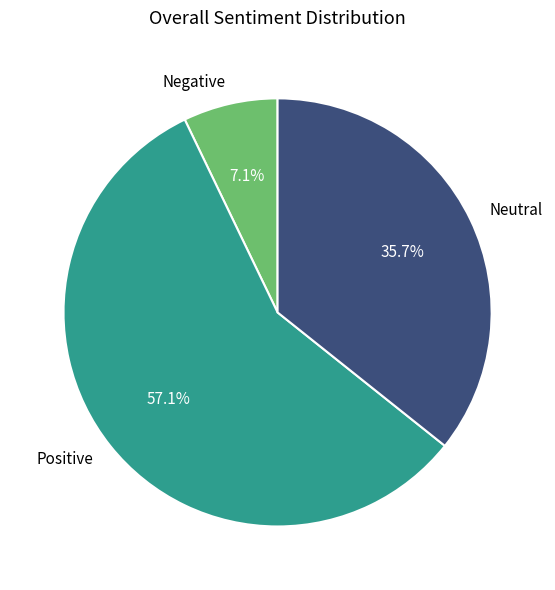

To the nearest percent, what is the average slice percentage?

33%